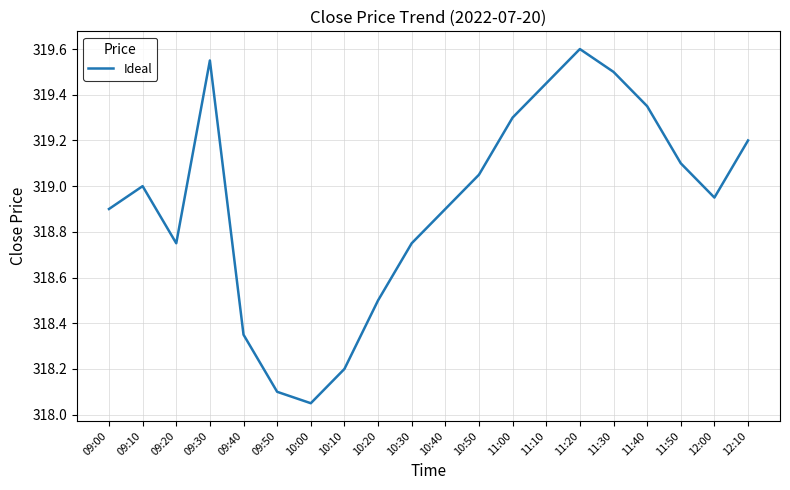

Where is the data nearest to the value 318?

10:00